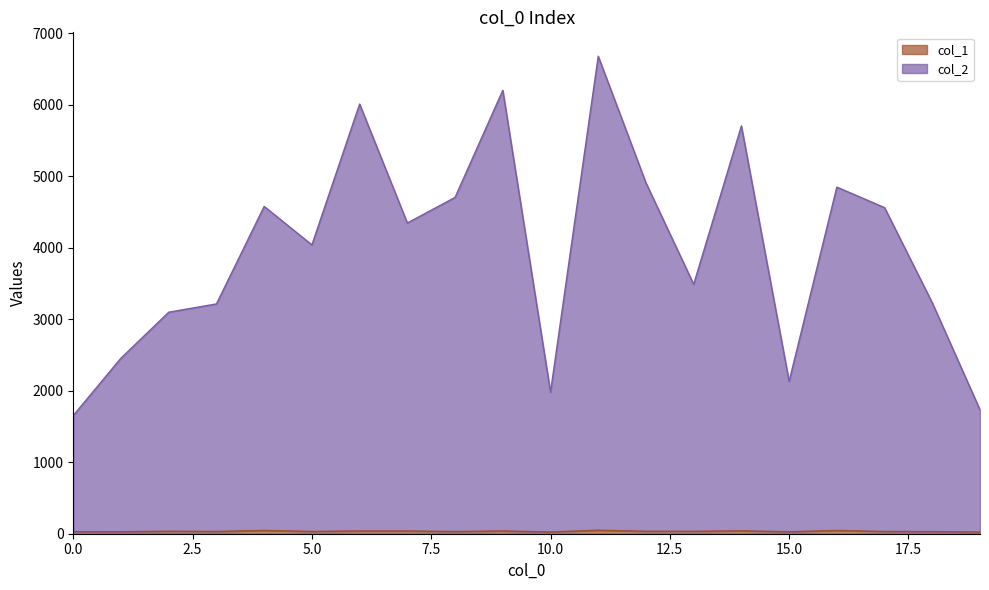

Does the chart display data point markers on the line(s)?

No